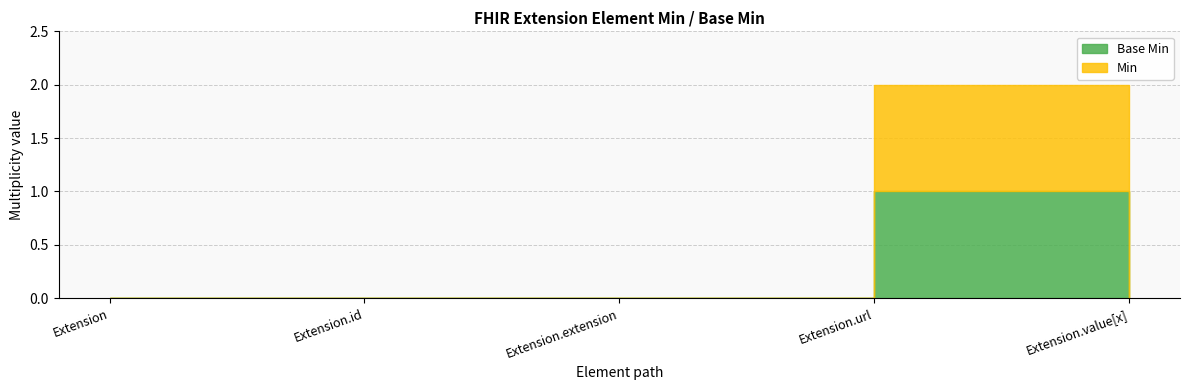

Which has a higher value, Extension or Extension.value[x]?

Extension